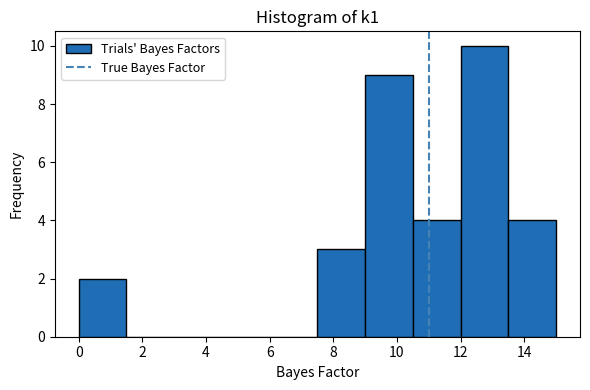

Reading left to right, list every bar in this chart as the range it spans on the x-axis followed by its height. Neither the bar edges nor the heights are printed on the chart, so give them approximately, as read against the axes.

0.0 to 1.5: 2
1.5 to 3.0: 0
3.0 to 4.5: 0
4.5 to 6.0: 0
6.0 to 7.5: 0
7.5 to 9.0: 3
9.0 to 10.5: 9
10.5 to 12.0: 4
12.0 to 13.5: 10
13.5 to 15.0: 4